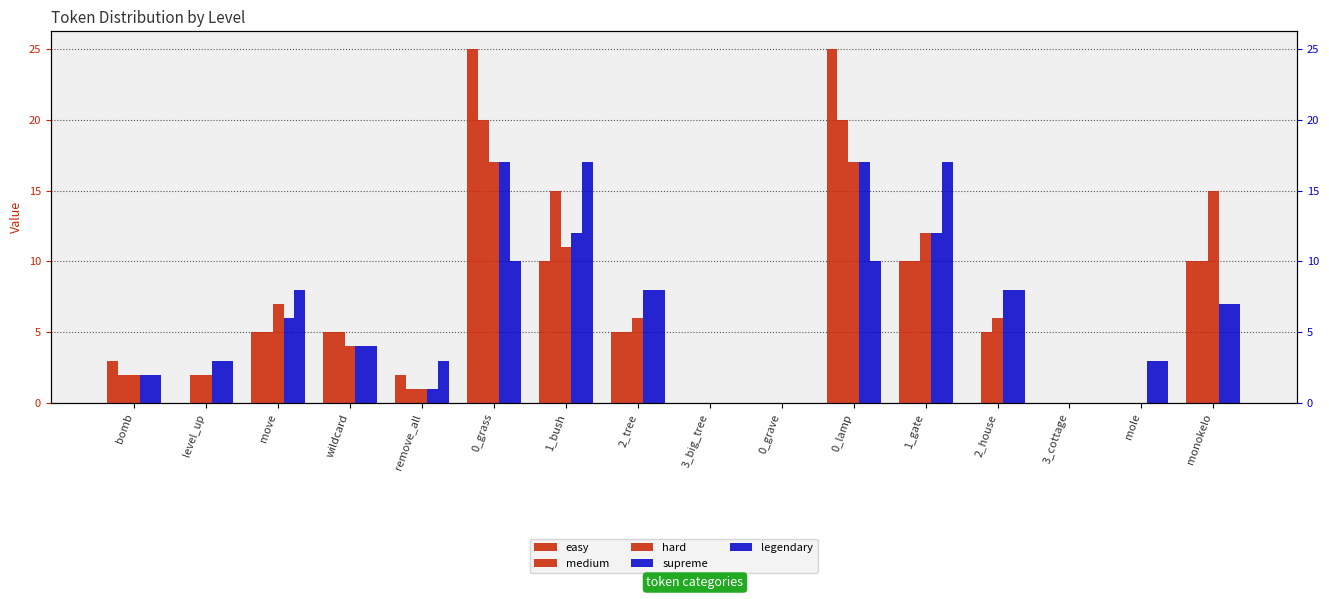

What is the difference between the maximum and minimum values in the hard series?

17